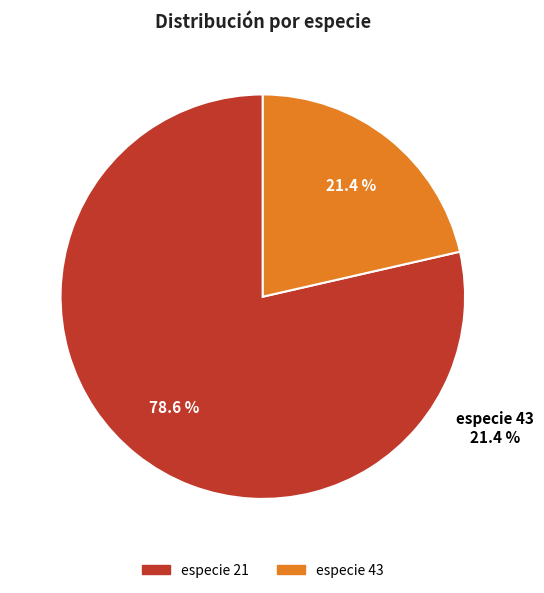

Count the number of slices in the pie.

2